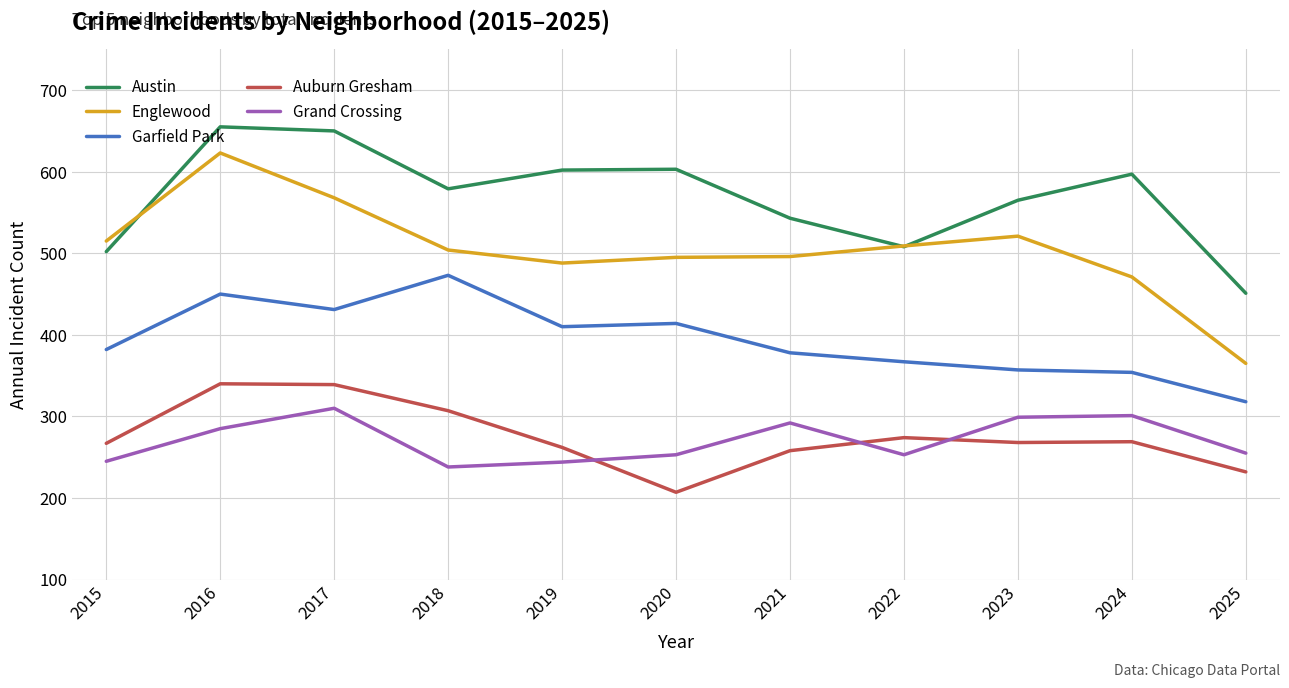

What is the difference between the maximum and minimum values in the Auburn Gresham series?

133